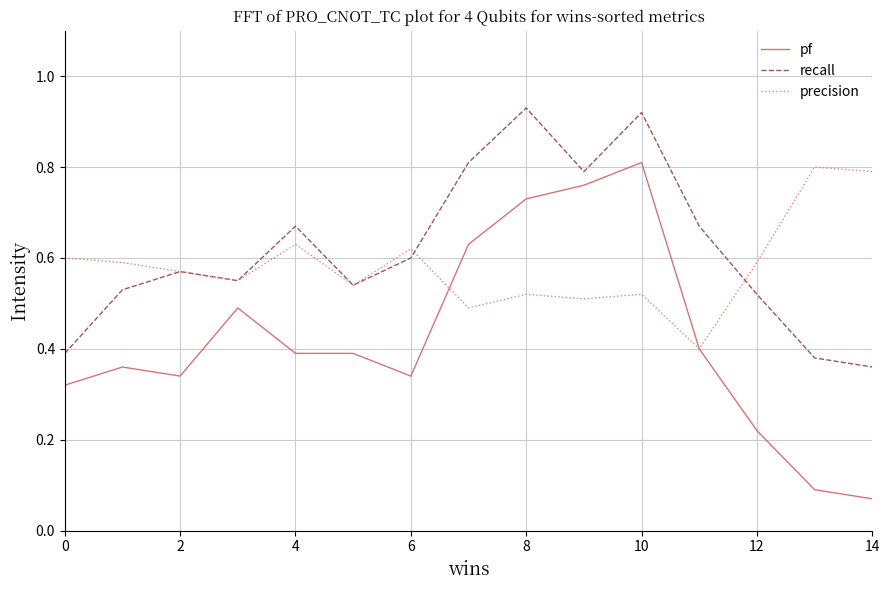

List the series in order of their overall mean, highest first.

recall, precision, pf